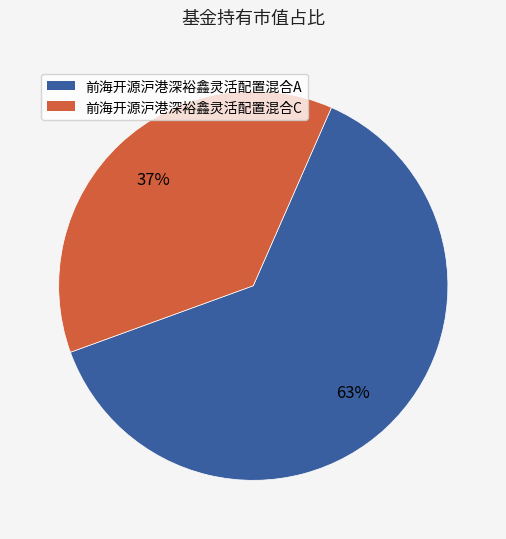

Which has a higher value, 前海开源沪港深裕鑫灵活配置混合A or 前海开源沪港深裕鑫灵活配置混合C?

前海开源沪港深裕鑫灵活配置混合A